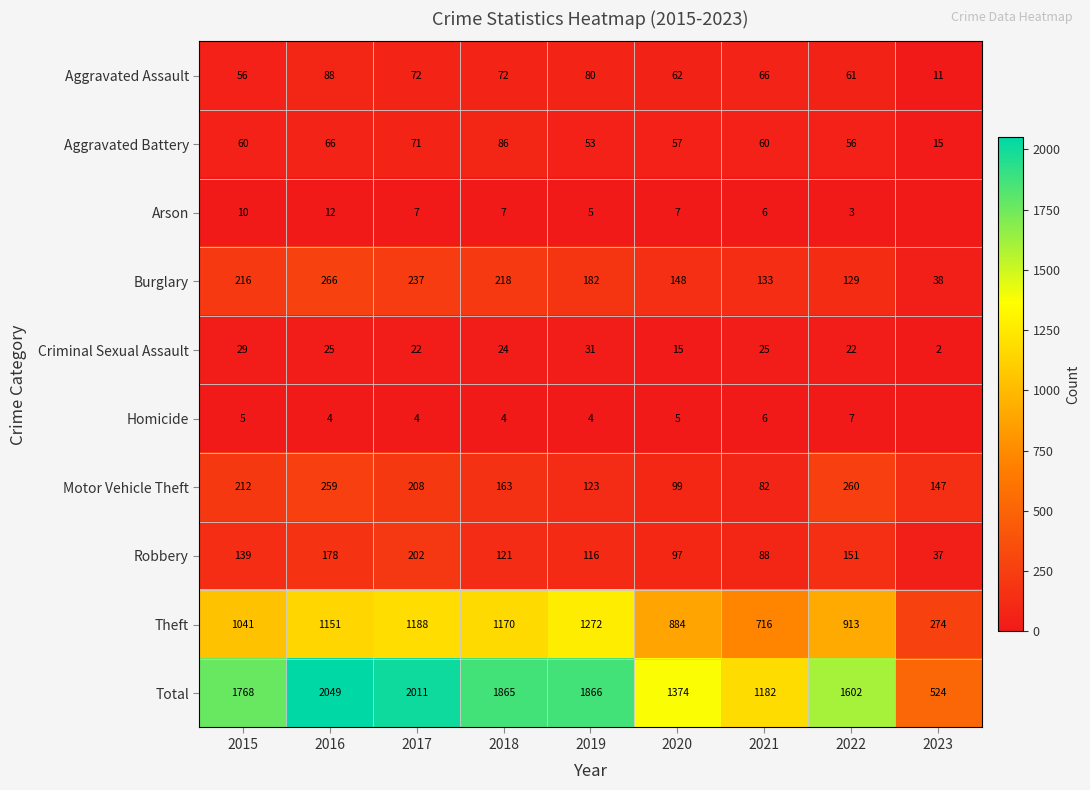

At 2020, list the series in order from largest to smallest.

Total, Theft, Burglary, Motor Vehicle Theft, Robbery, Aggravated Assault, Aggravated Battery, Criminal Sexual Assault, Arson, Homicide